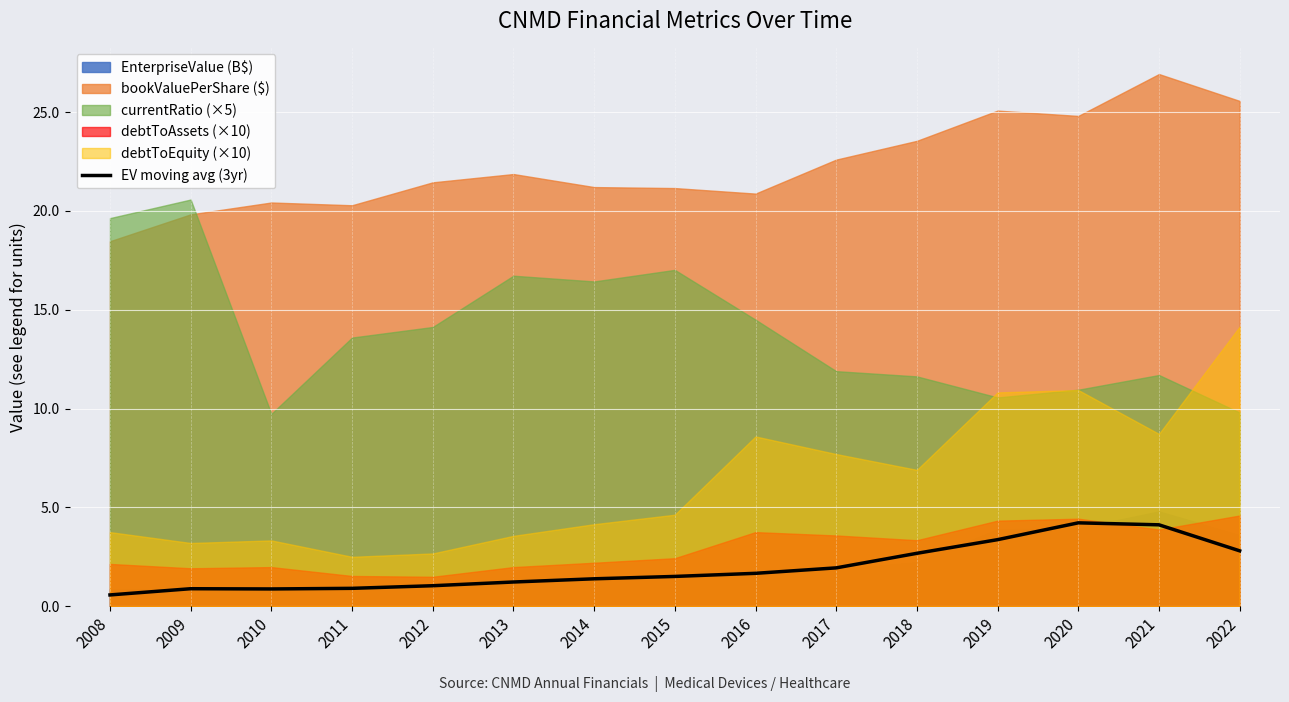

What is the value of the 2nd point from the left?

0.9